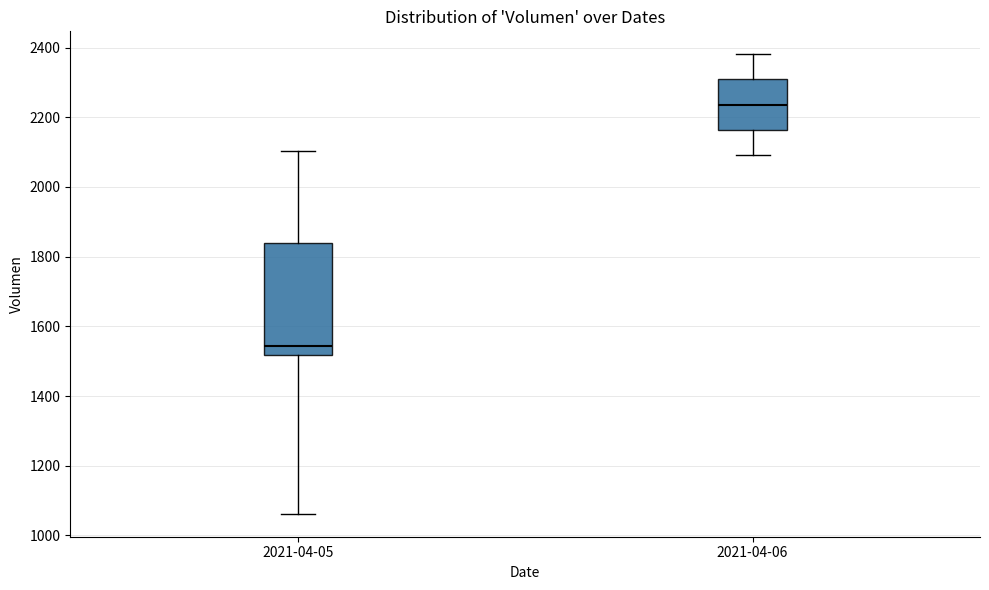

Comparing the boxes themselves (not the whiskers), which one is the tallest?

2021-04-05